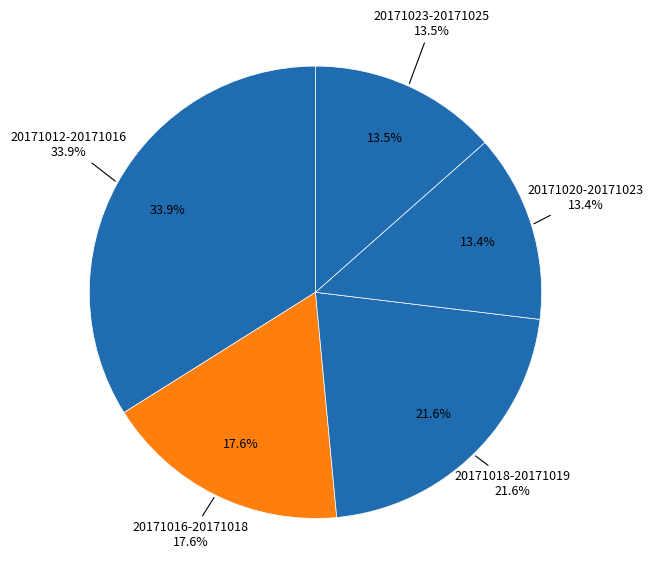

To the nearest percent, what is the difference between the largest and smallest slice percentages?

20%